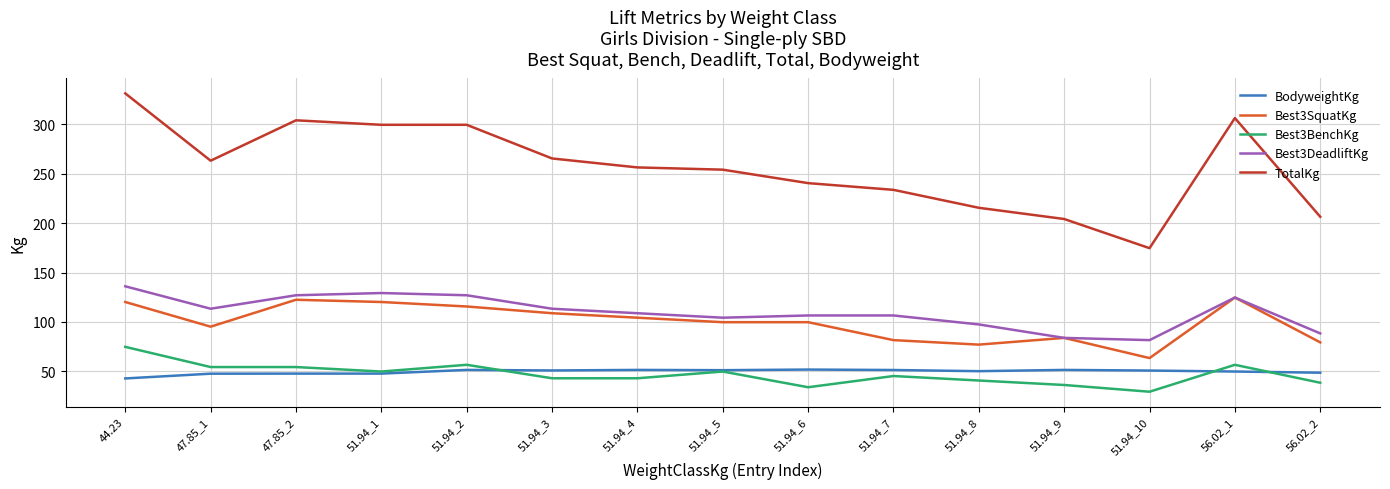

True or false: Best3DeadliftKg and TotalKg intersect in this chart.

False